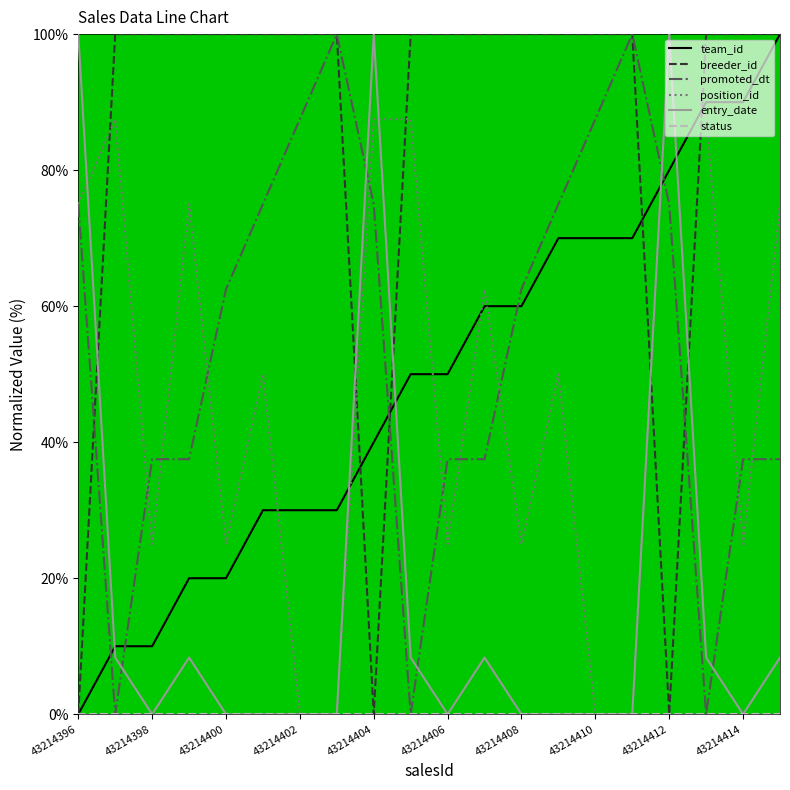

Which series has the largest total across all categories?

breeder_id